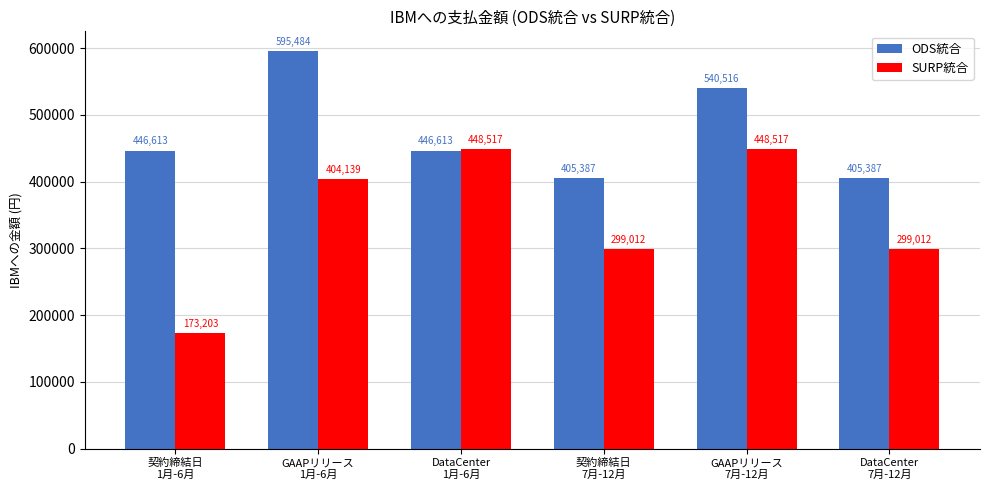

How many bars are there in total?

12